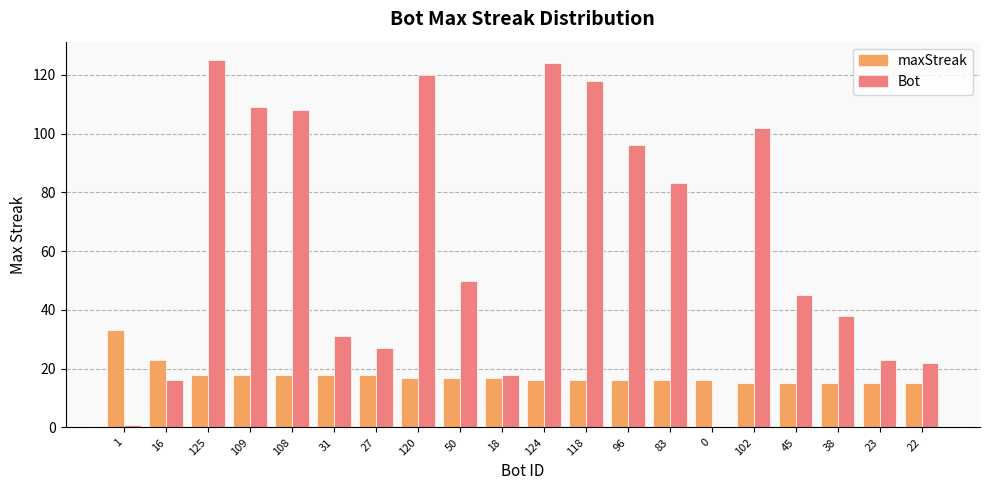

What is the sum of all Bot values?

1256